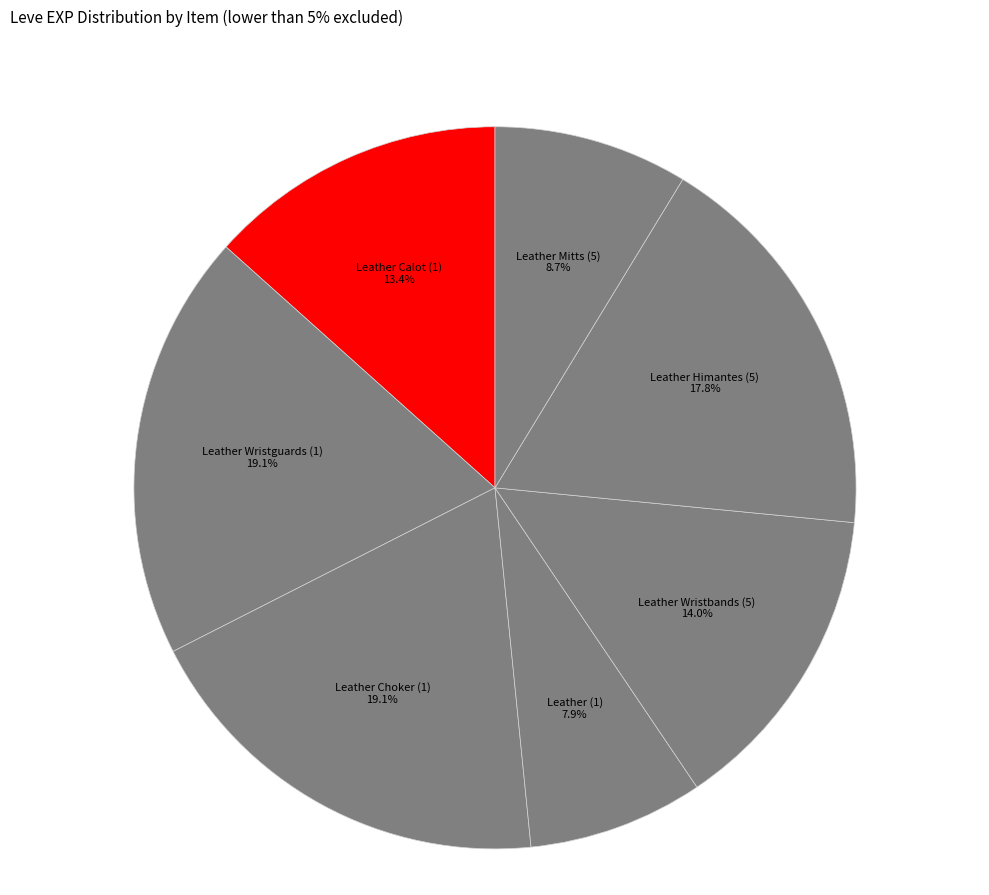

How many slices are in this pie chart?

7